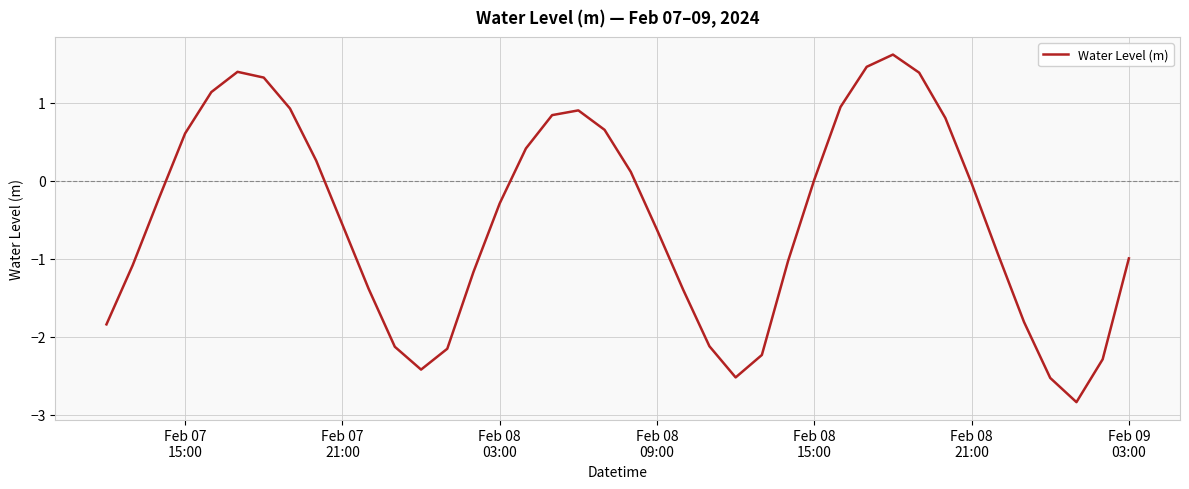

What is the difference between the maximum and minimum values?

4.5